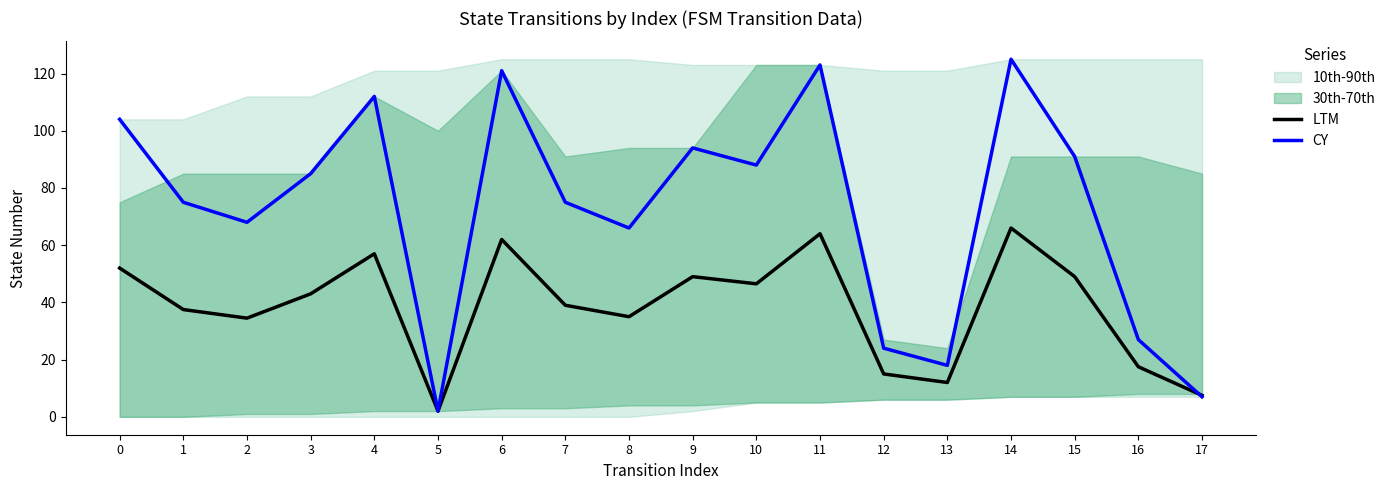

What is the highest value of the CY series?

125.0